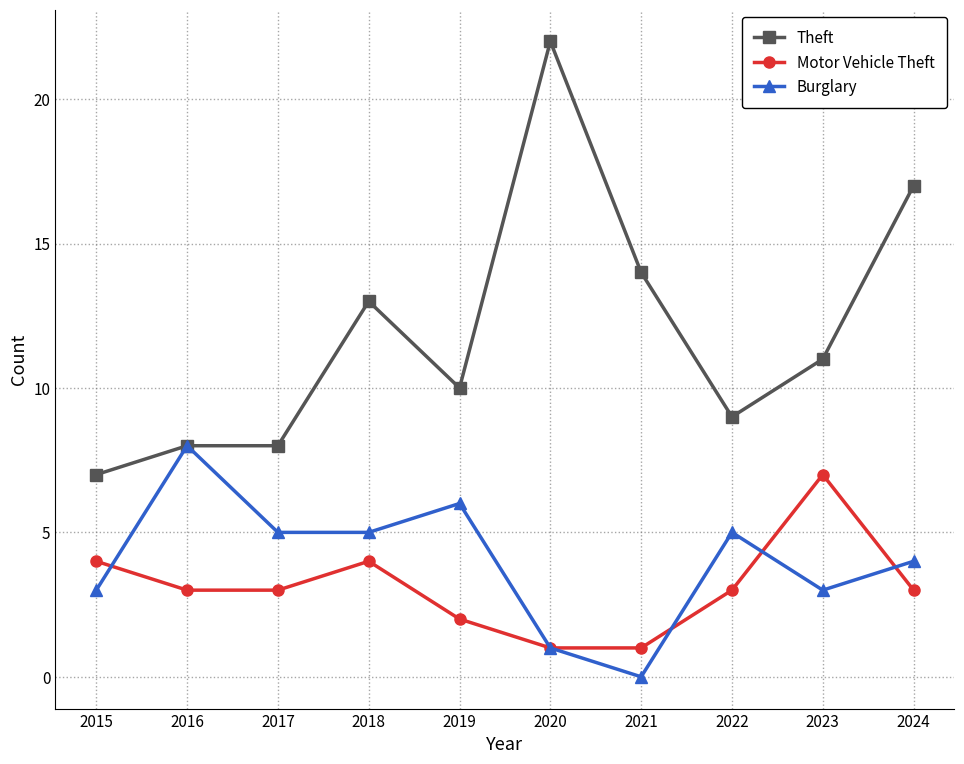

What is the lowest value of the Theft series?

7